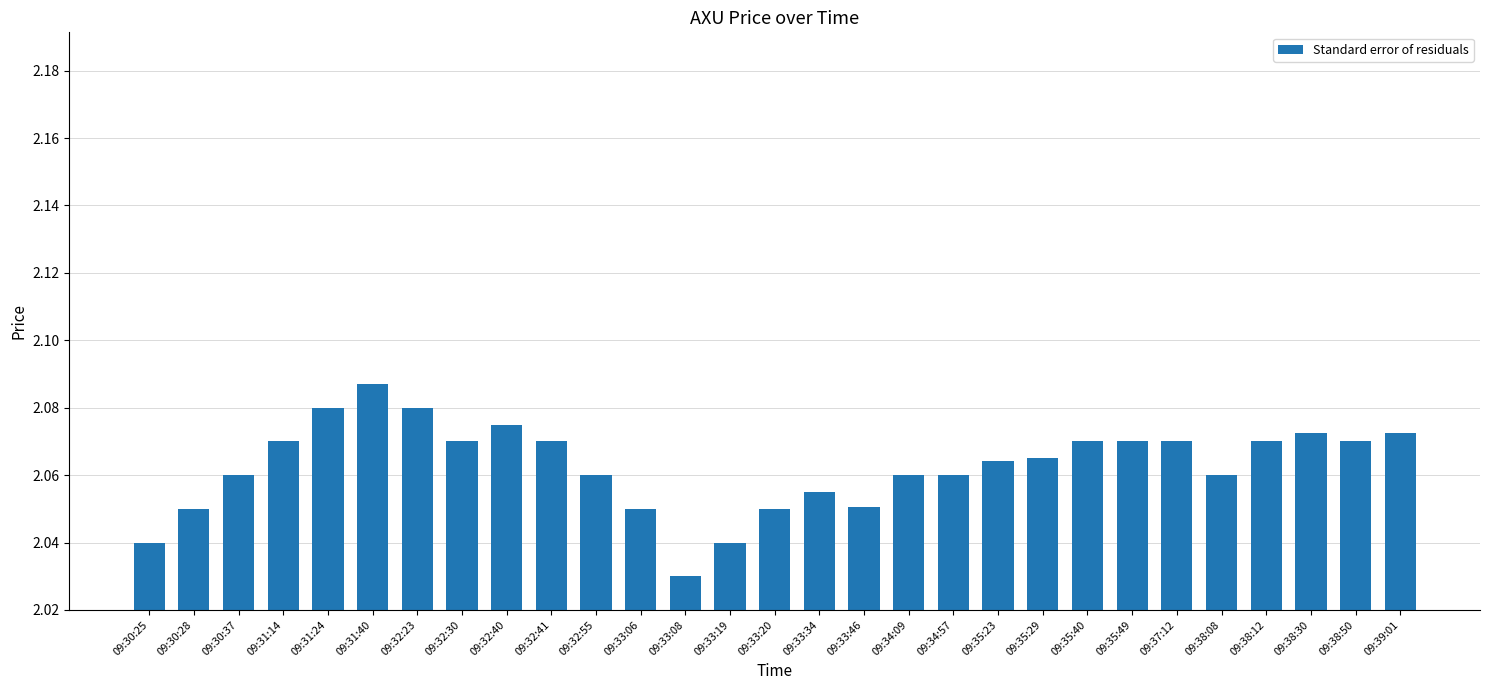

What position from the right is 09:38:08?

5